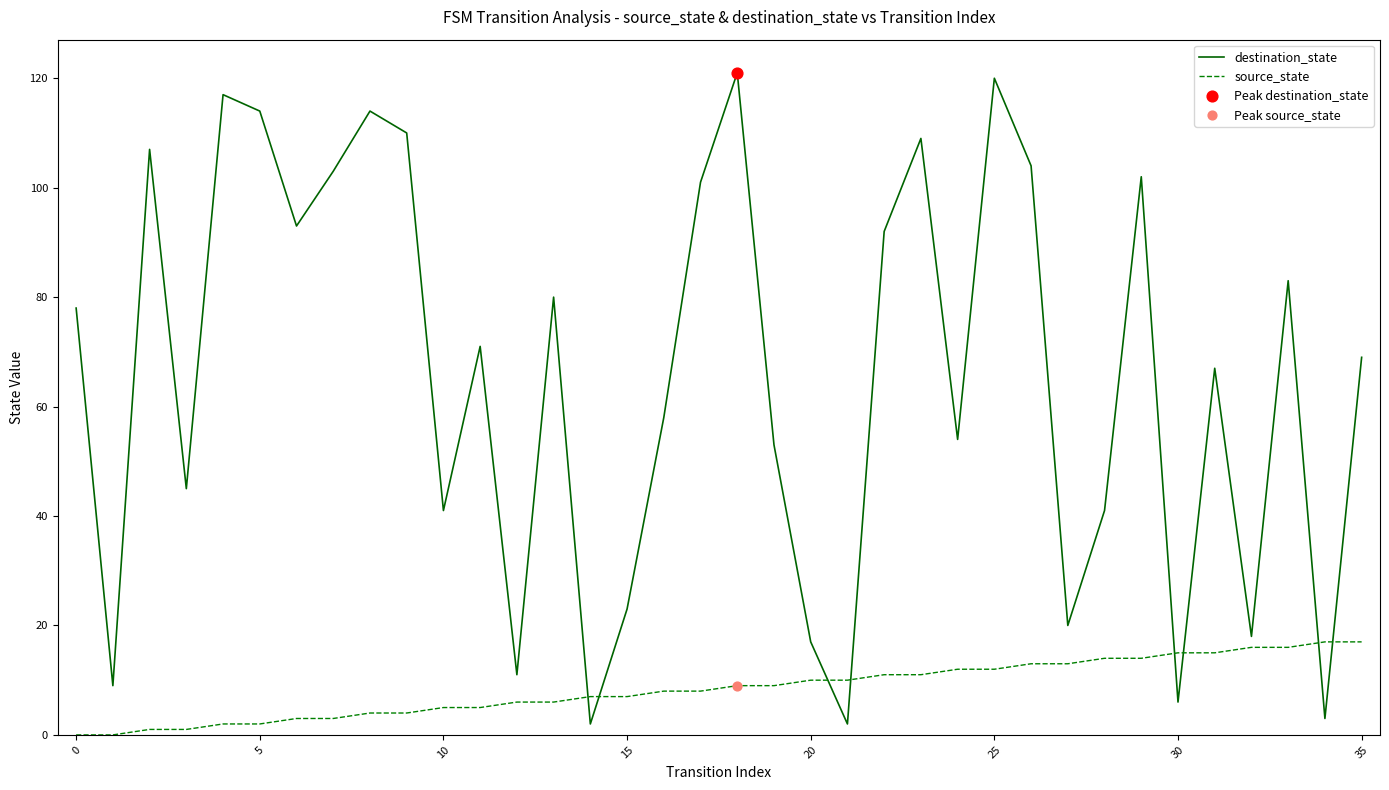

At how many categories does at least one series exceed 90?

14